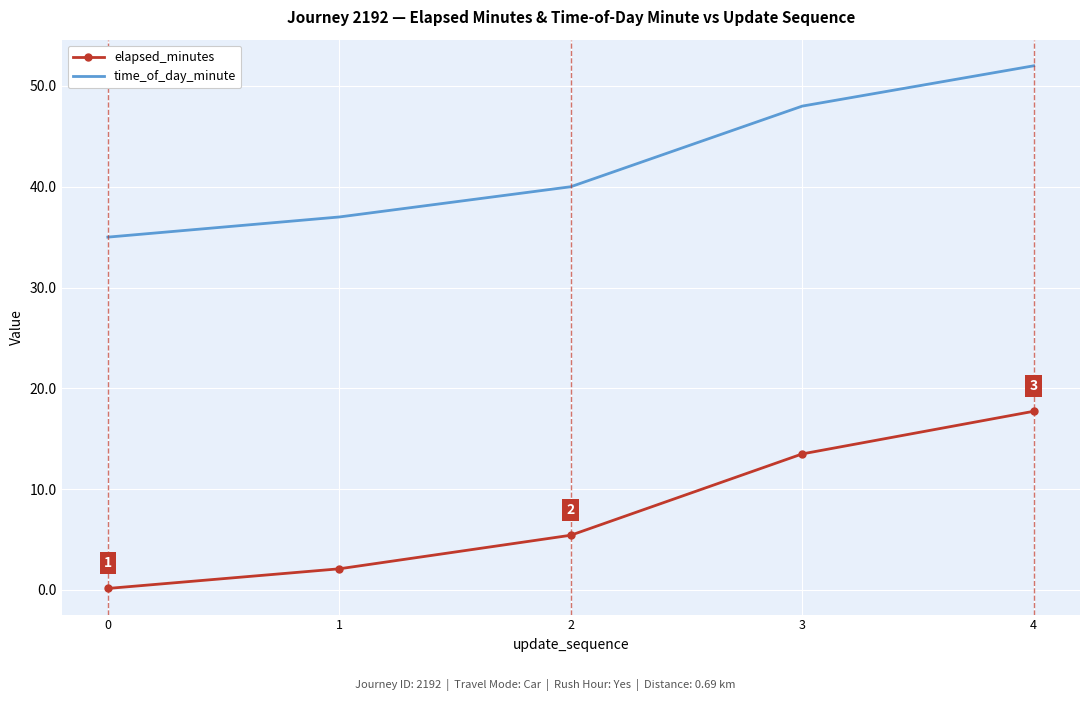

Which series changed the most between 1 and 2?

elapsed_minutes